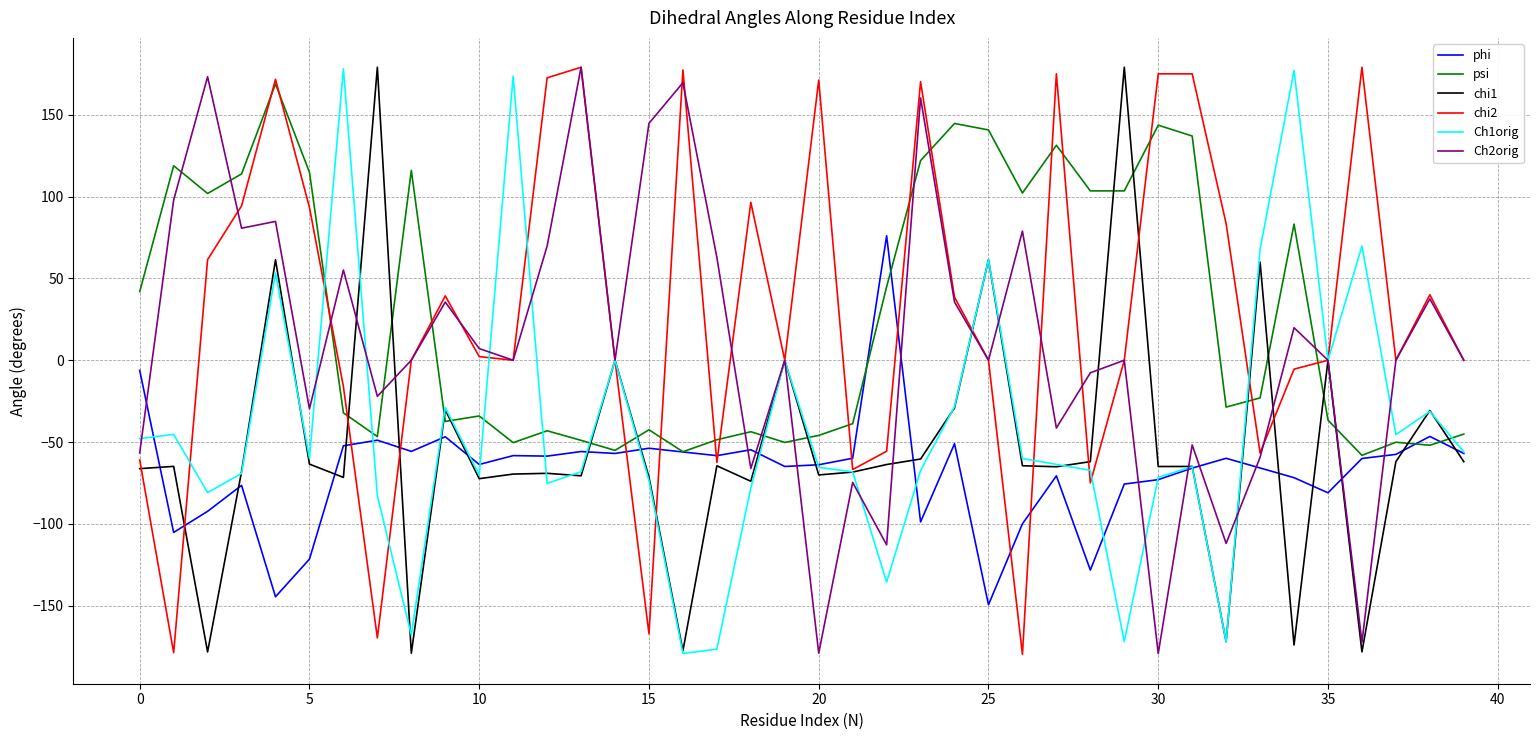

How many interior local valleys does the Ch2orig series have?

13